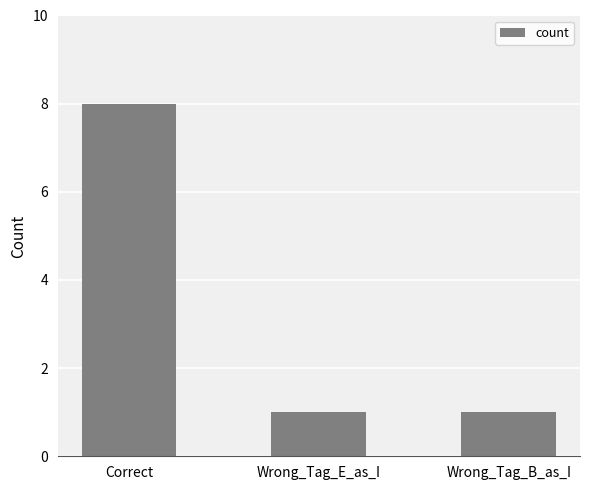

What is the smallest value displayed?

1